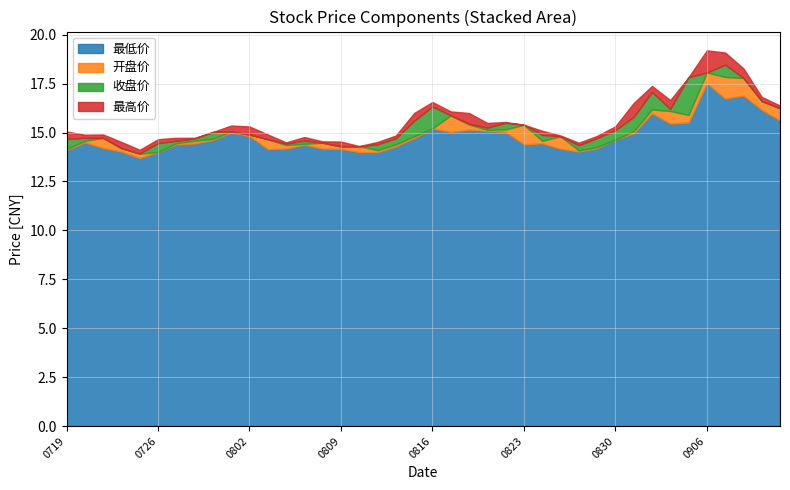

How many values in the 最高价 series exceed 15?

22